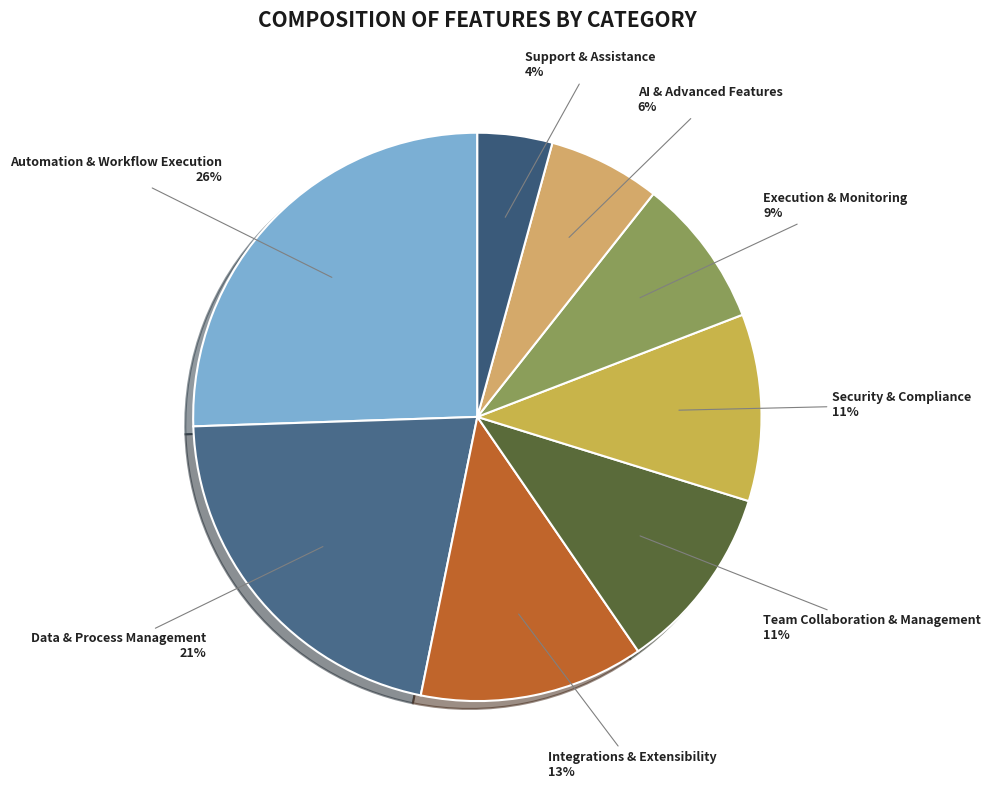

To the nearest percent, what is the average slice percentage?

12%